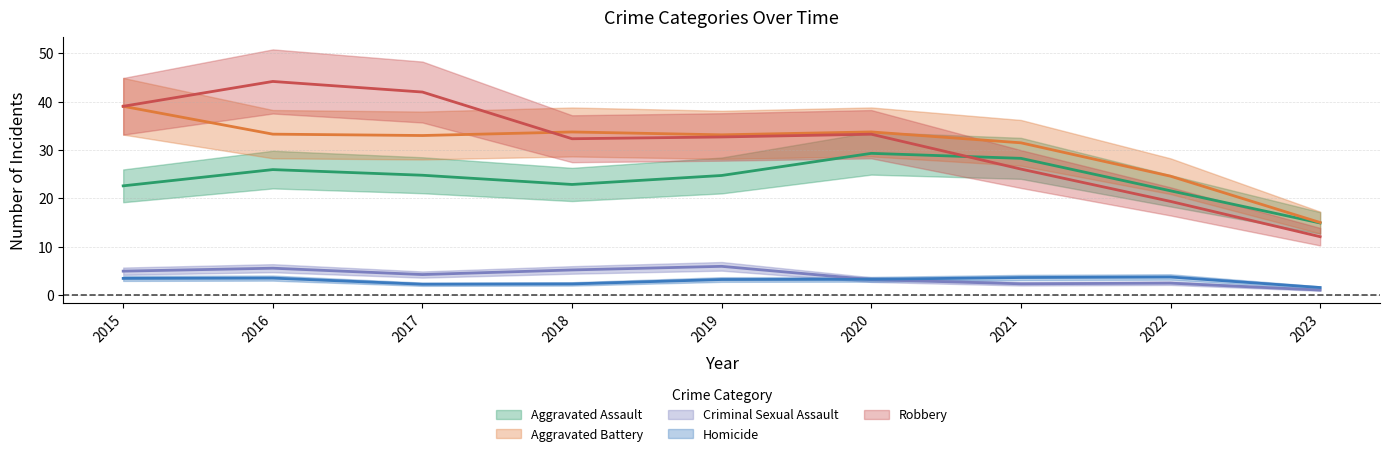

How many interior local valleys does the Criminal Sexual Assault series have?

2